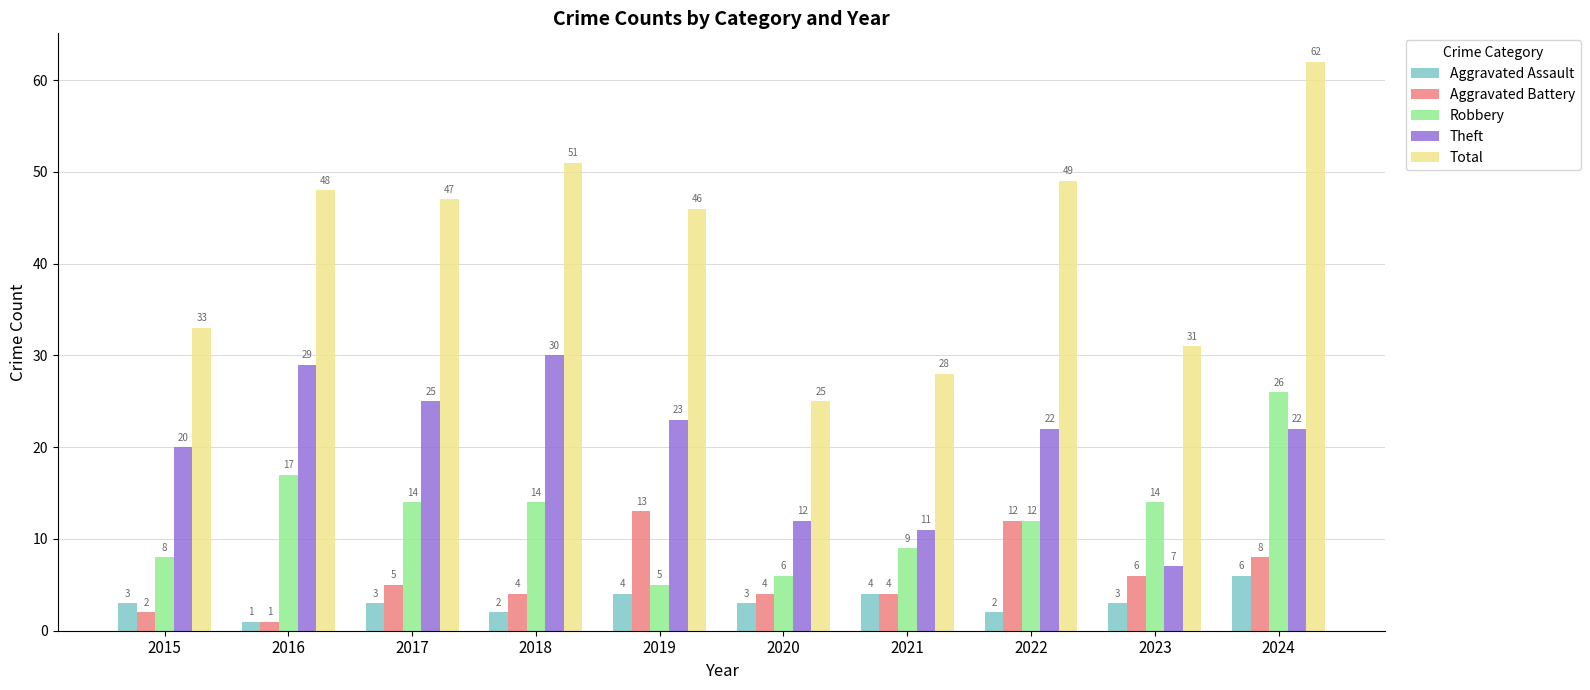

Rank the series at 2015 from highest to lowest value.

Total, Theft, Robbery, Aggravated Assault, Aggravated Battery